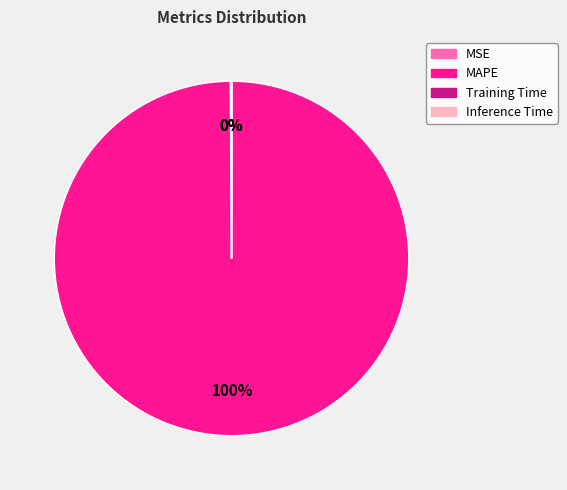

Is there any slice that represents more than half of the pie?

Yes